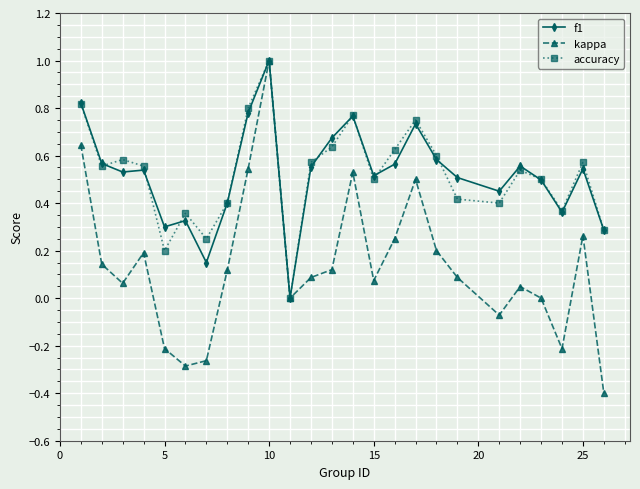

What is the maximum value for accuracy?

1.0